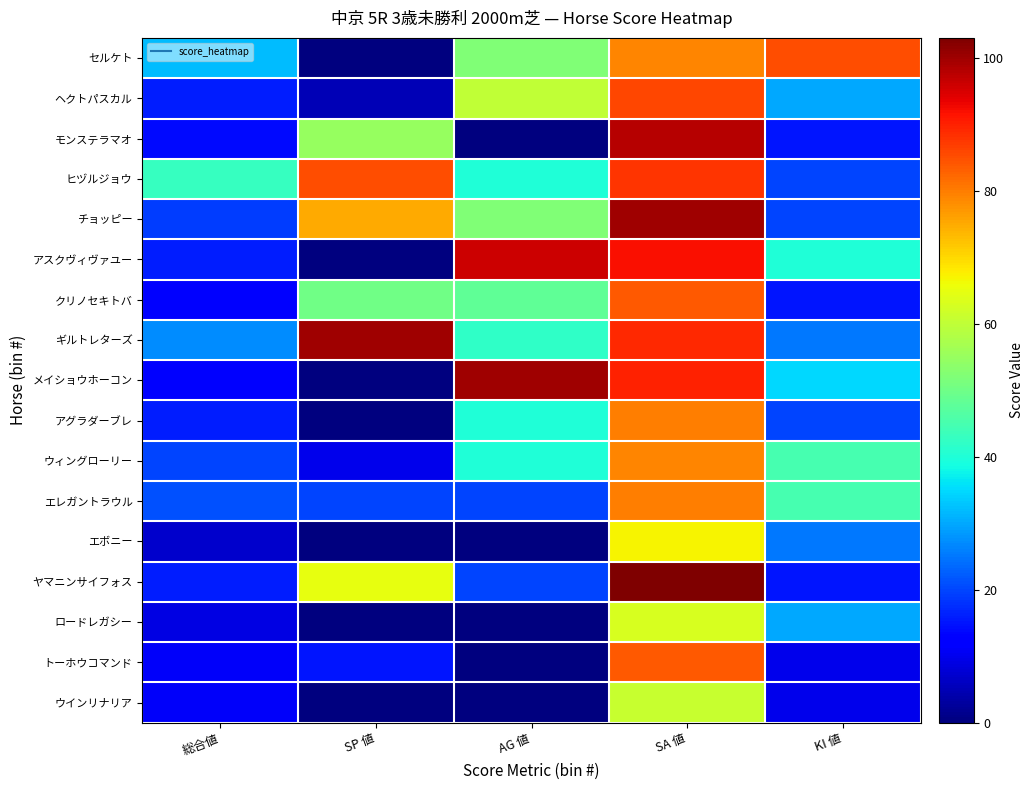

Between AG 値 and KI 値, which series saw the biggest shift?

メイショウホーコン